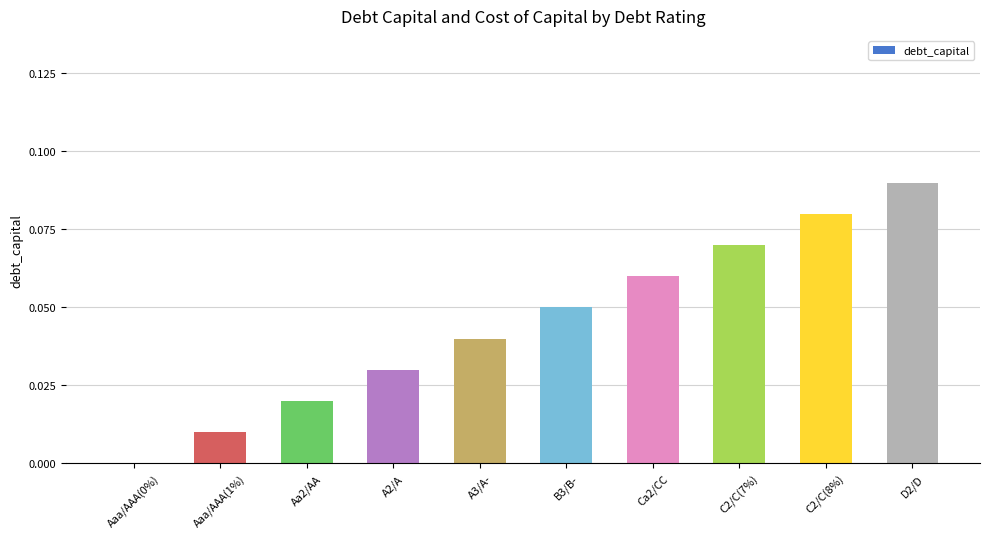

How many positive values are there?

9